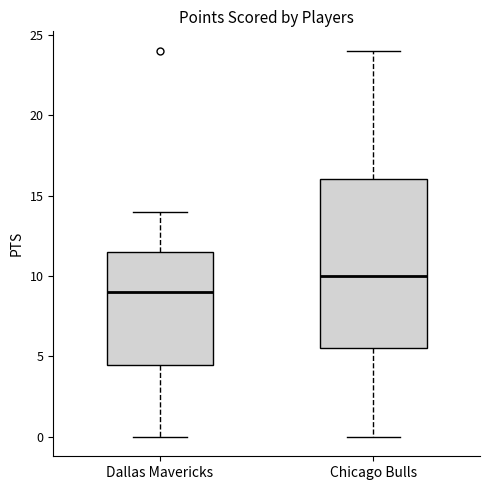

Where is the upper edge of the box for Dallas Mavericks on the y-axis? The values are not printed on the chart, so give them approximately, as read against the axis.

11.5